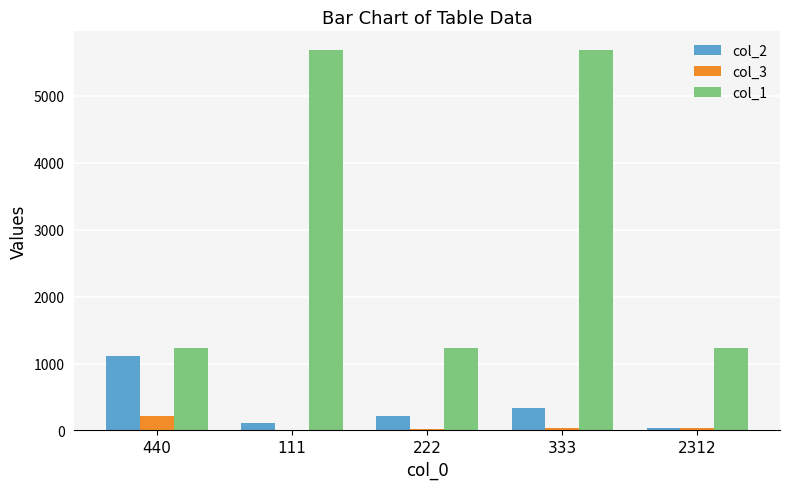

Is it true that col_1 equals 1234 at 440?

True